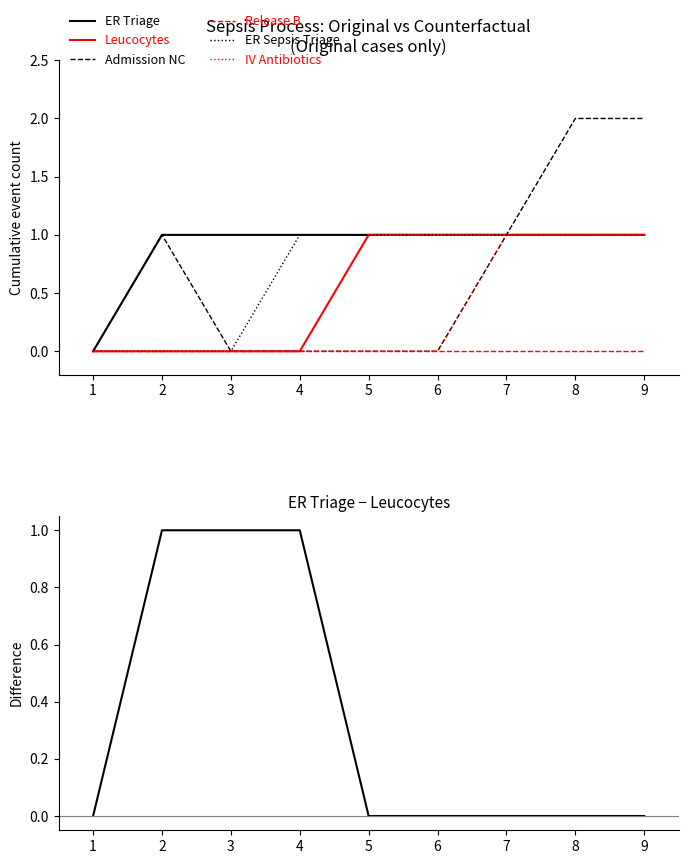

What is the highest value of the ER Triage series?

1